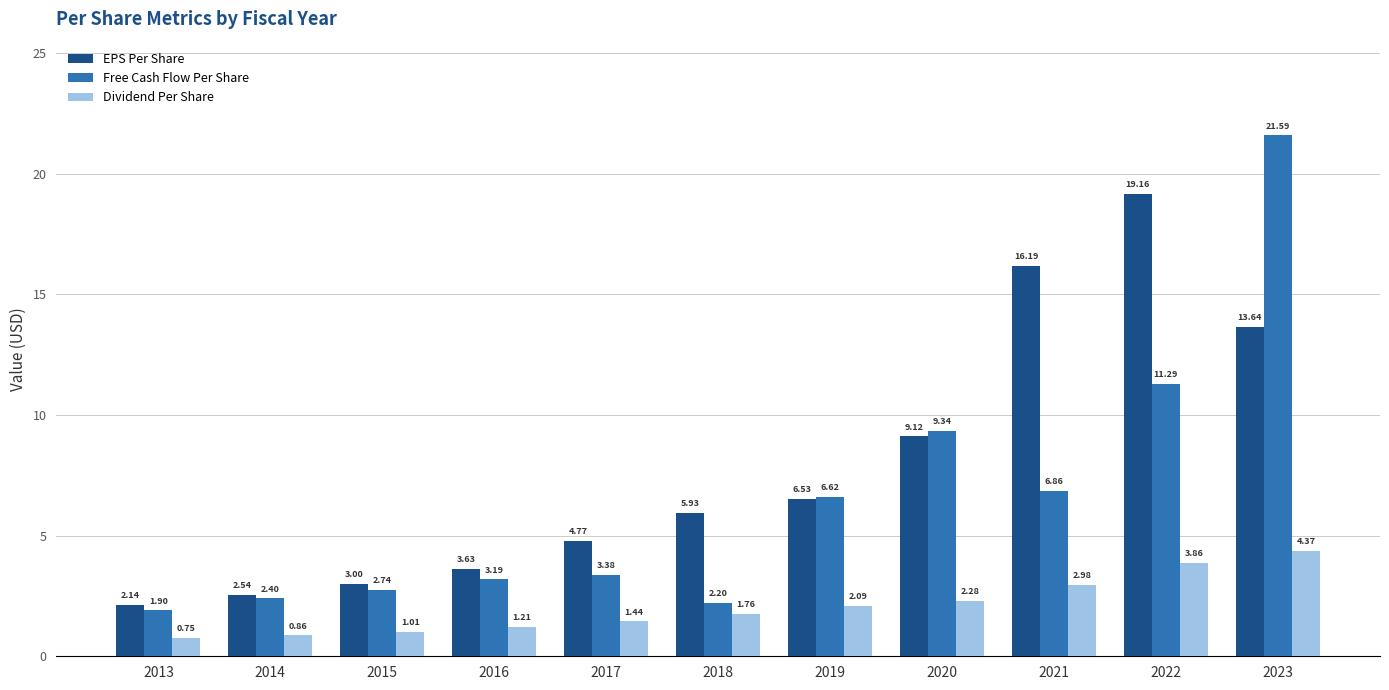

Count the number of categories in the chart.

11